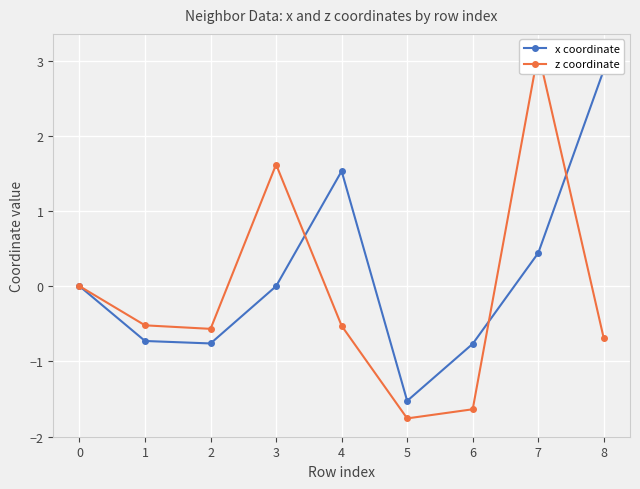

What is the value of the x coordinate point at the 2nd from the left?

-0.7